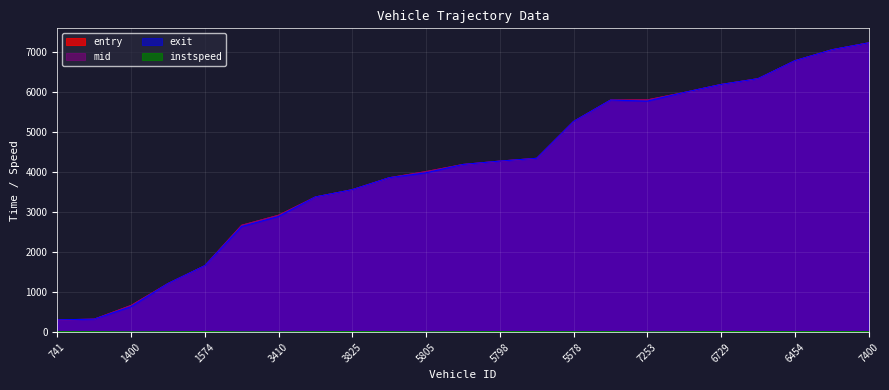

Where is instspeed nearest to the value 9?

7570